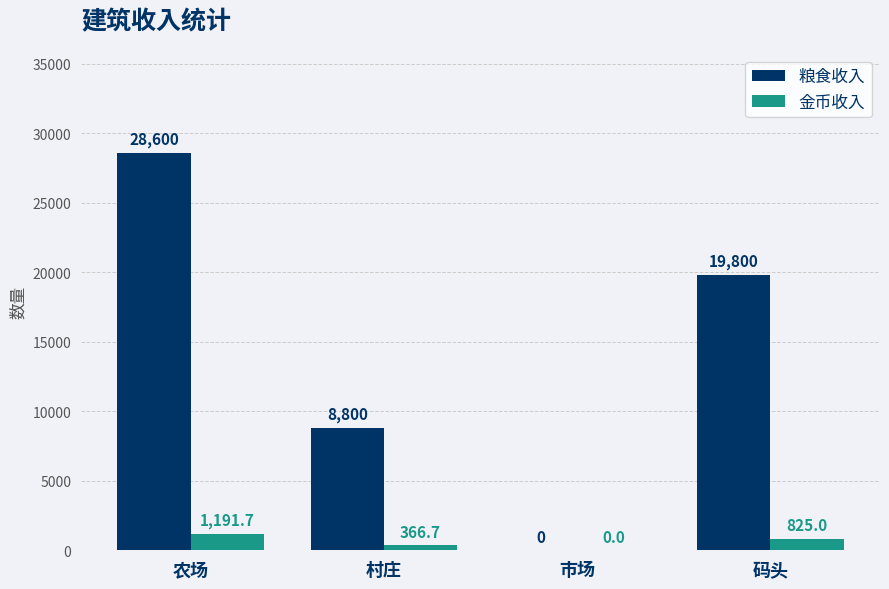

Which series has the largest total across all categories?

粮食收入